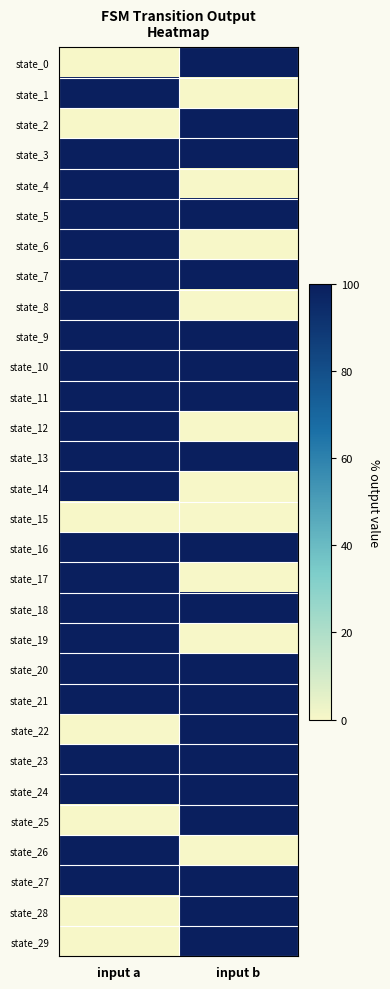

At which category does the chart reach its minimum across all series?

input a